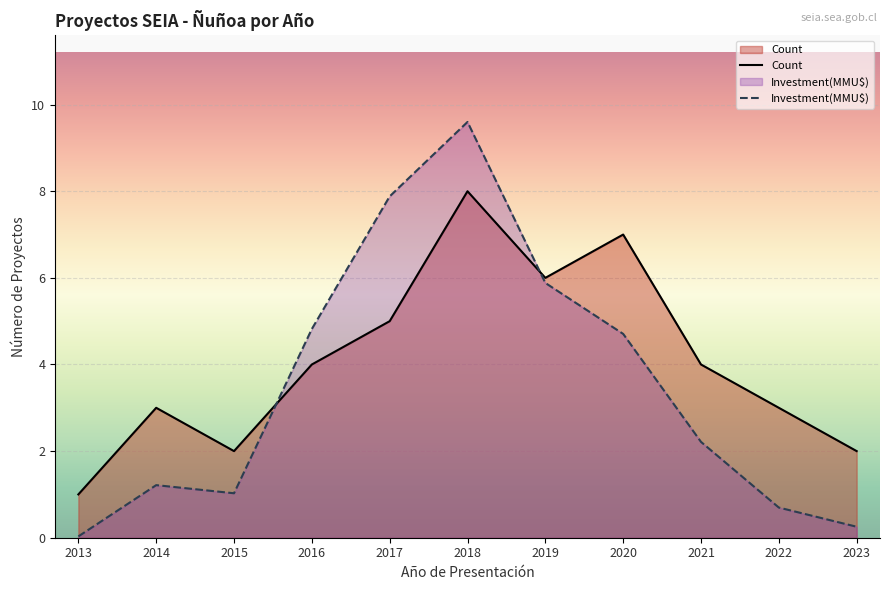

Does the chart display data point markers on the line(s)?

No